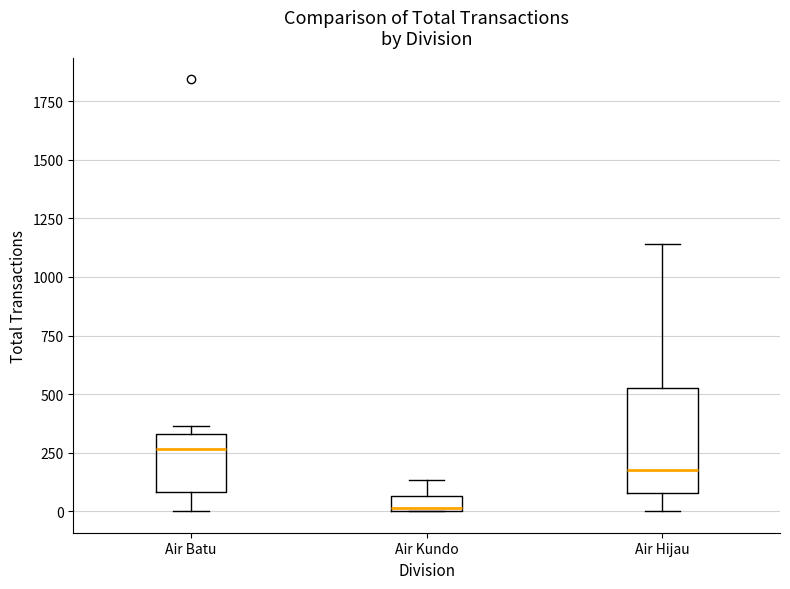

Comparing the boxes themselves (not the whiskers), which one is the tallest?

Air Hijau